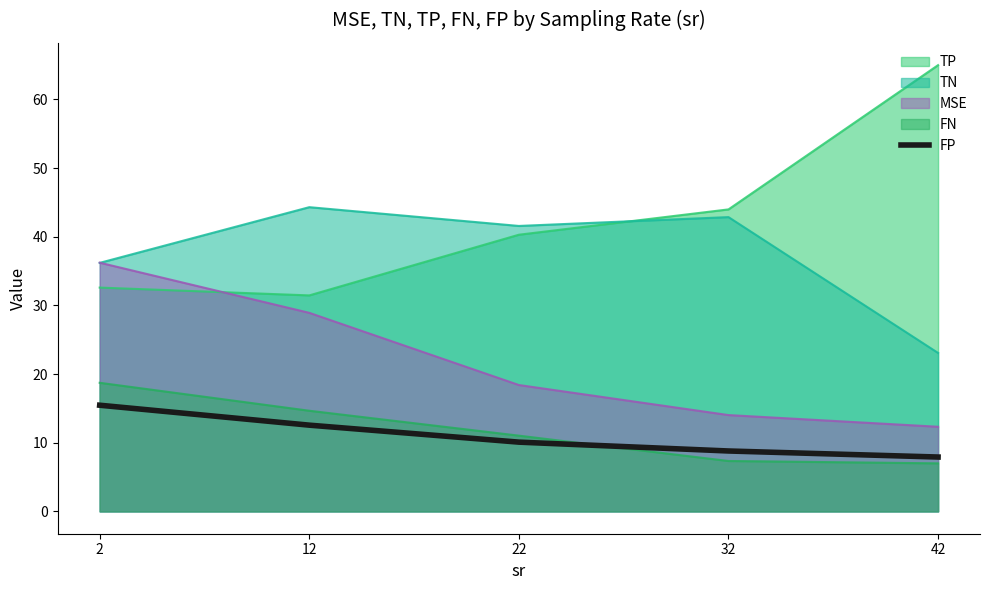

Rank the series by their maximum value, from highest to lowest.

TP, TN, MSE, FN, FP